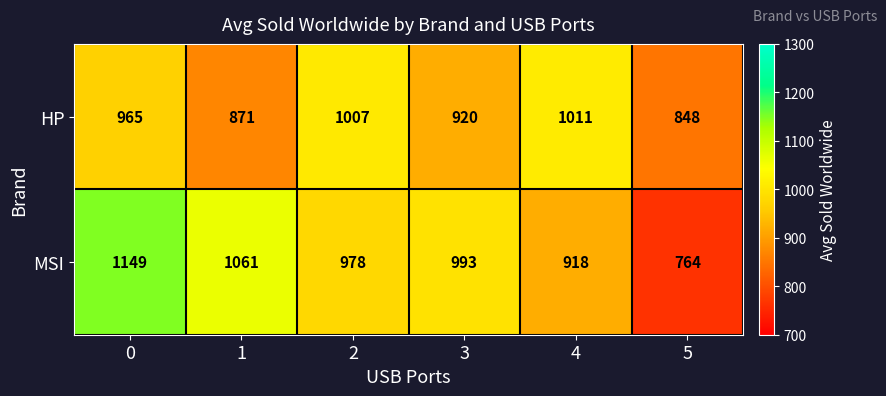

At 2, list the series in order from smallest to largest.

MSI, HP